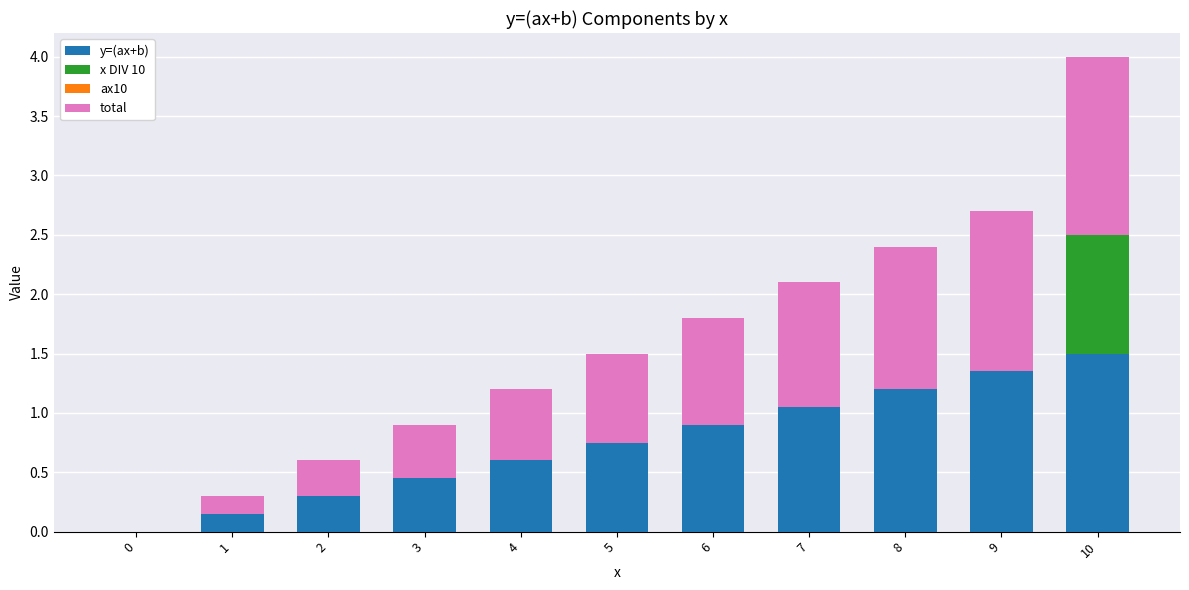

Is it true that y=(ax+b) equals 0.0 at 0?

True